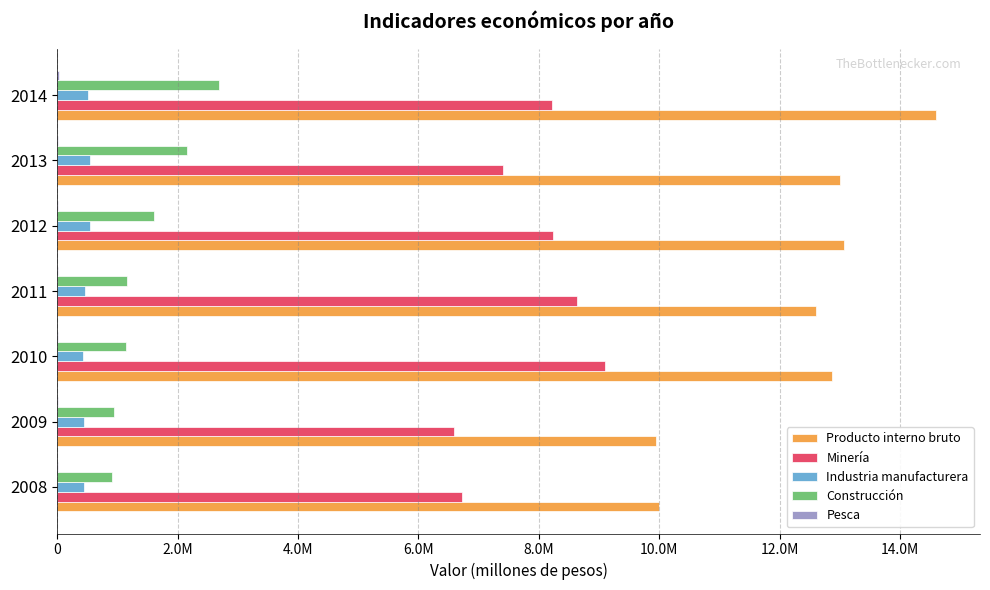

Rank the series by their maximum value, from lowest to highest.

Pesca, Industria manufacturera, Construcción, Minería, Producto interno bruto